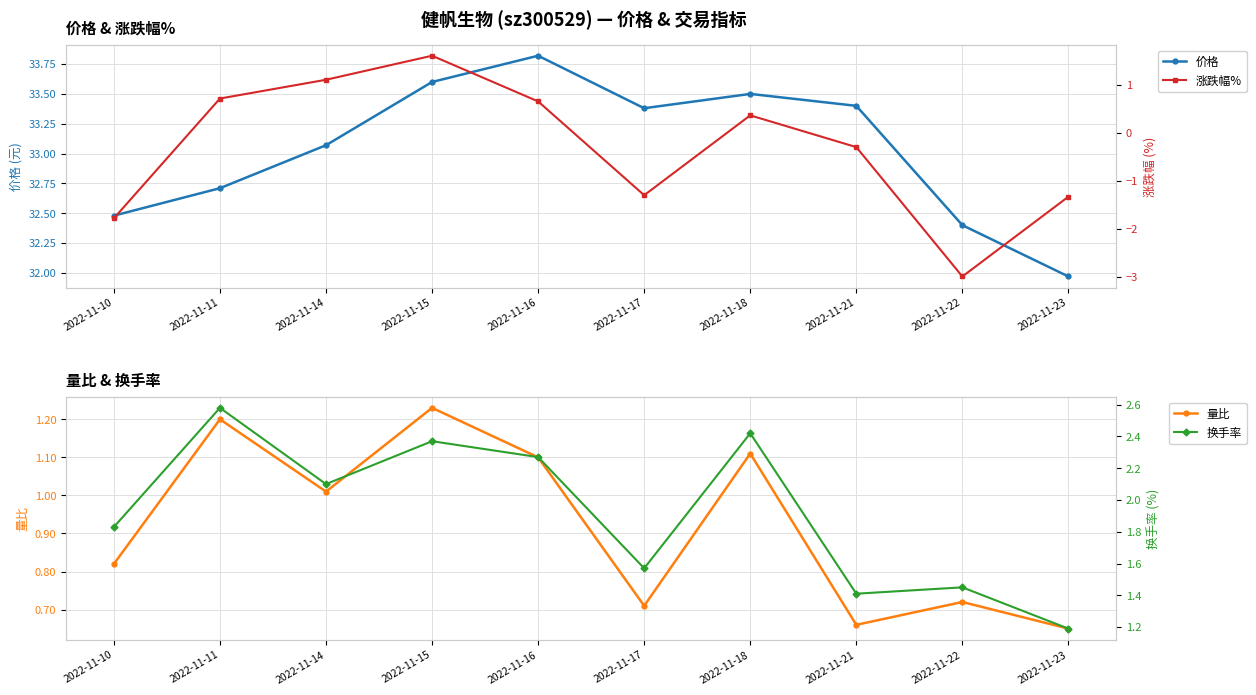

How many data points does each series have?

10